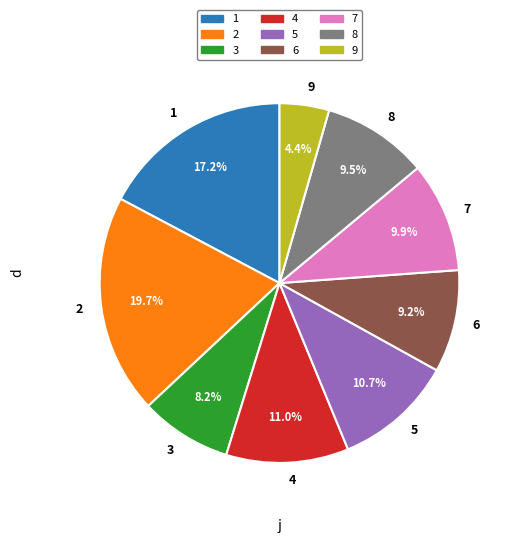

Which category has the biggest portion of the pie?

2